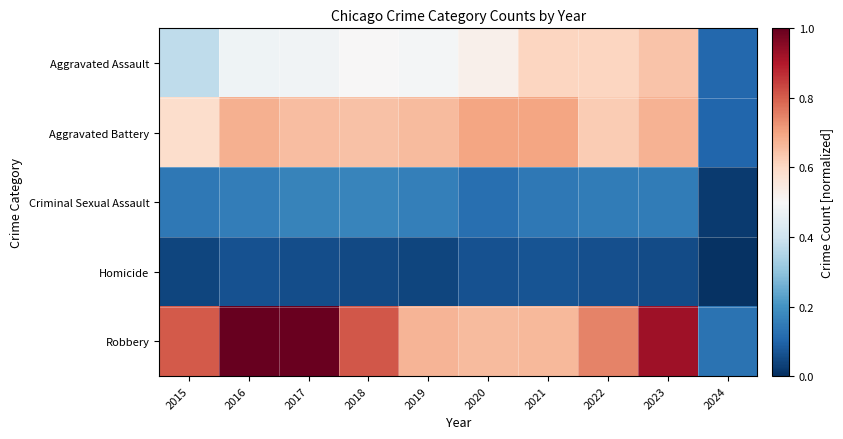

Count the number of categories in the chart.

10